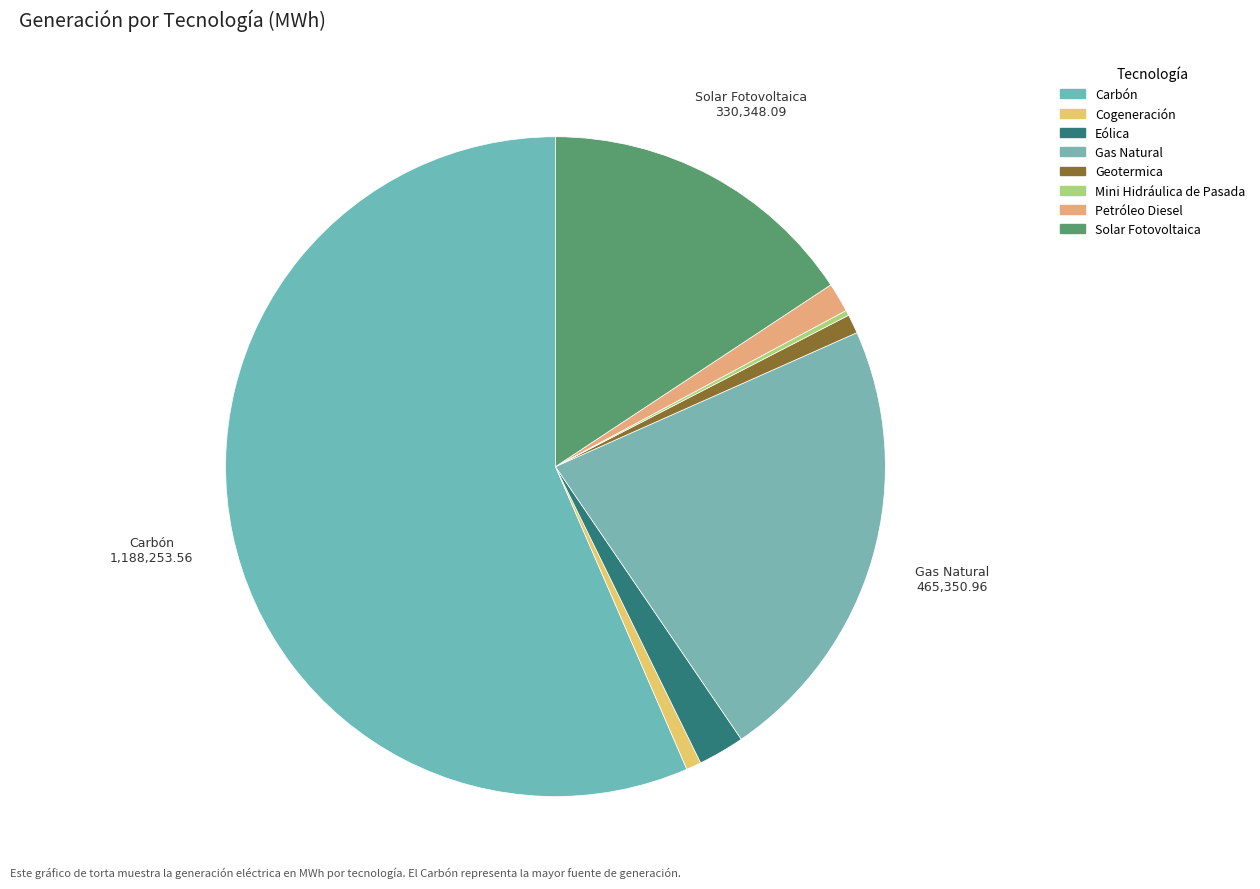

True or false: Cogeneración accounts for 1% of the total.

True